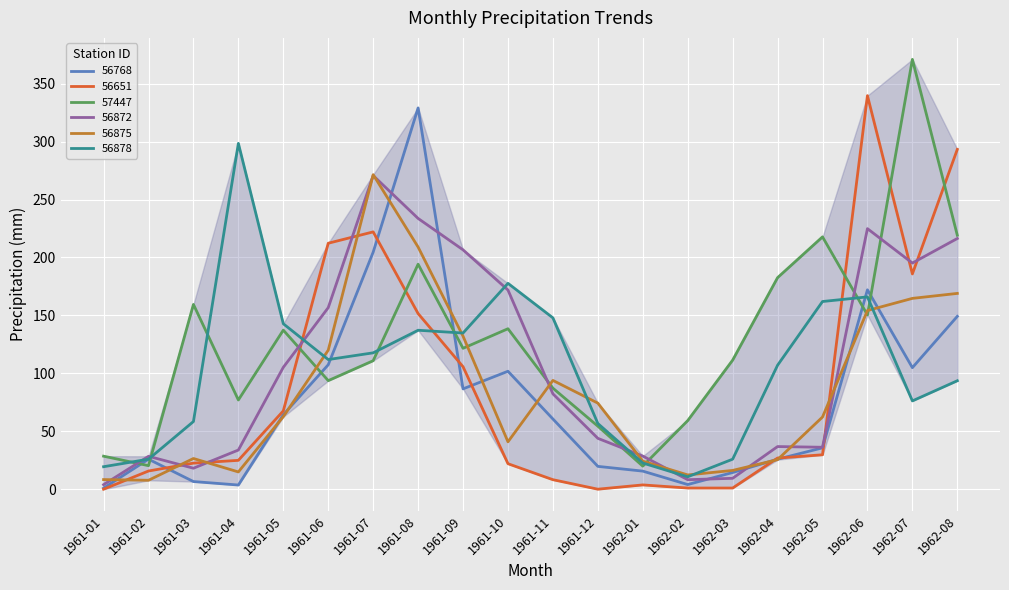

At which category does the chart reach its peak across all series?

1962-07